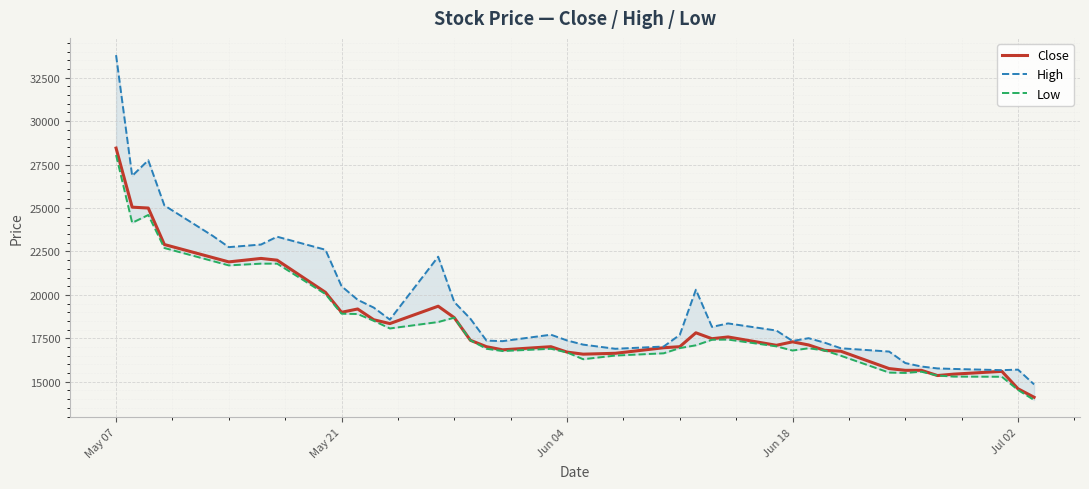

True or false: High and Low intersect in this chart.

False